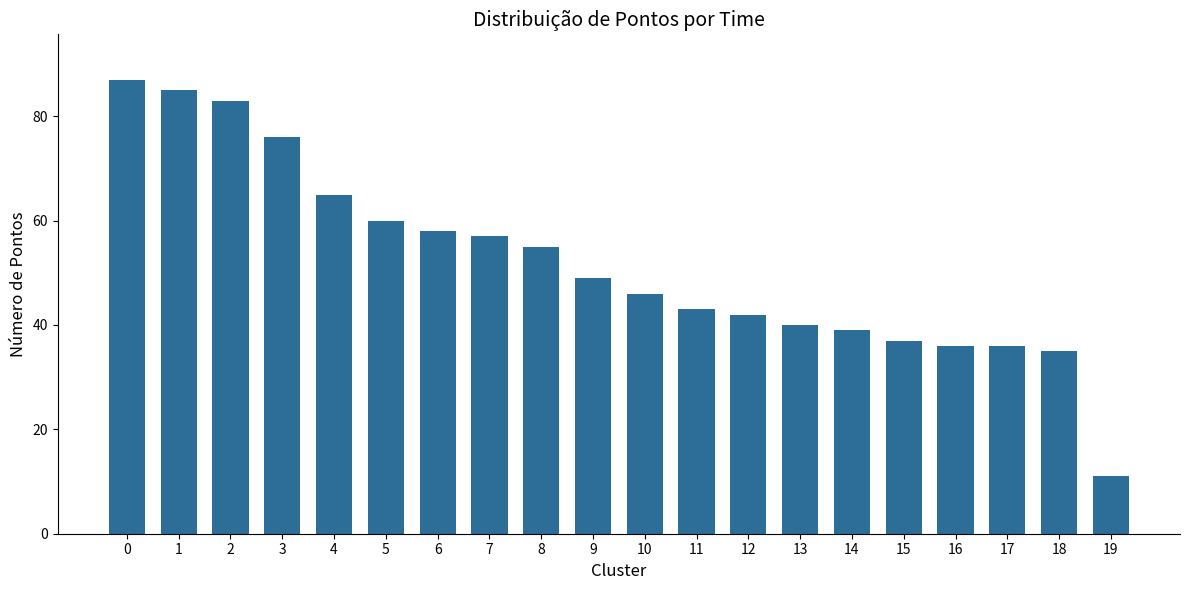

Reading right to left, what are all the values shown in this chart?

11	35	36	36	37	39	40	42	43	46	49	55	57	58	60	65	76	83	85	87